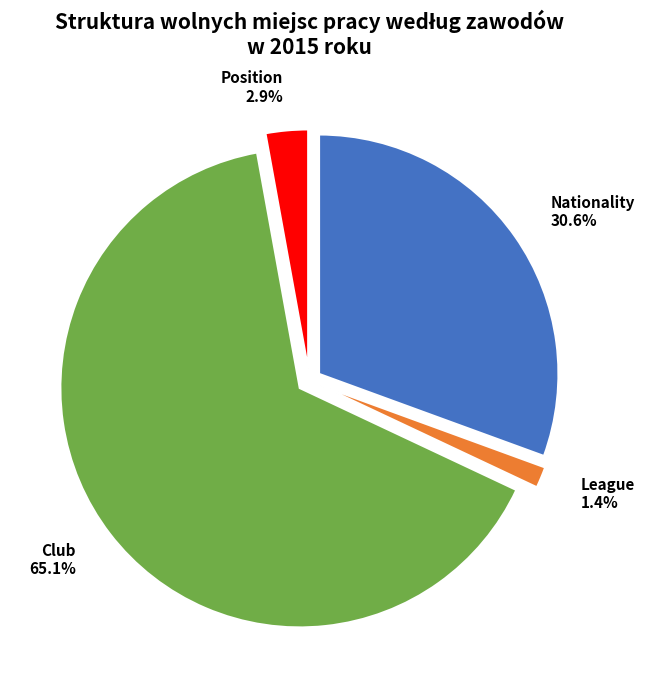

What portion of the pie excludes Nationality?

69.4%